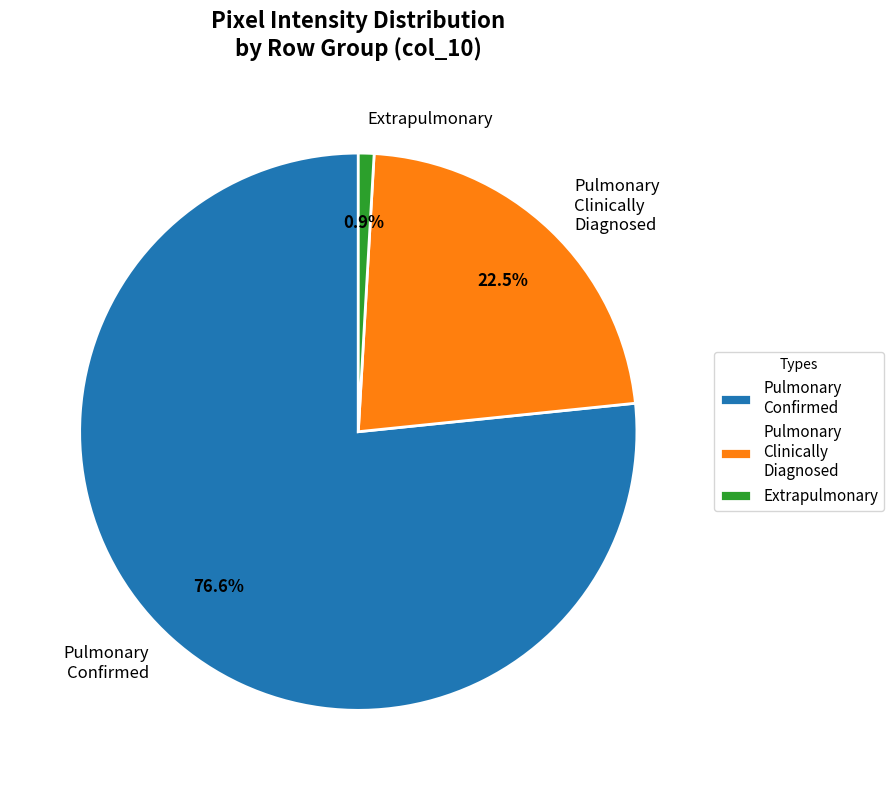

Combined, do Extrapulmonary and Pulmonary Clinically Diagnosed account for over 50%?

No